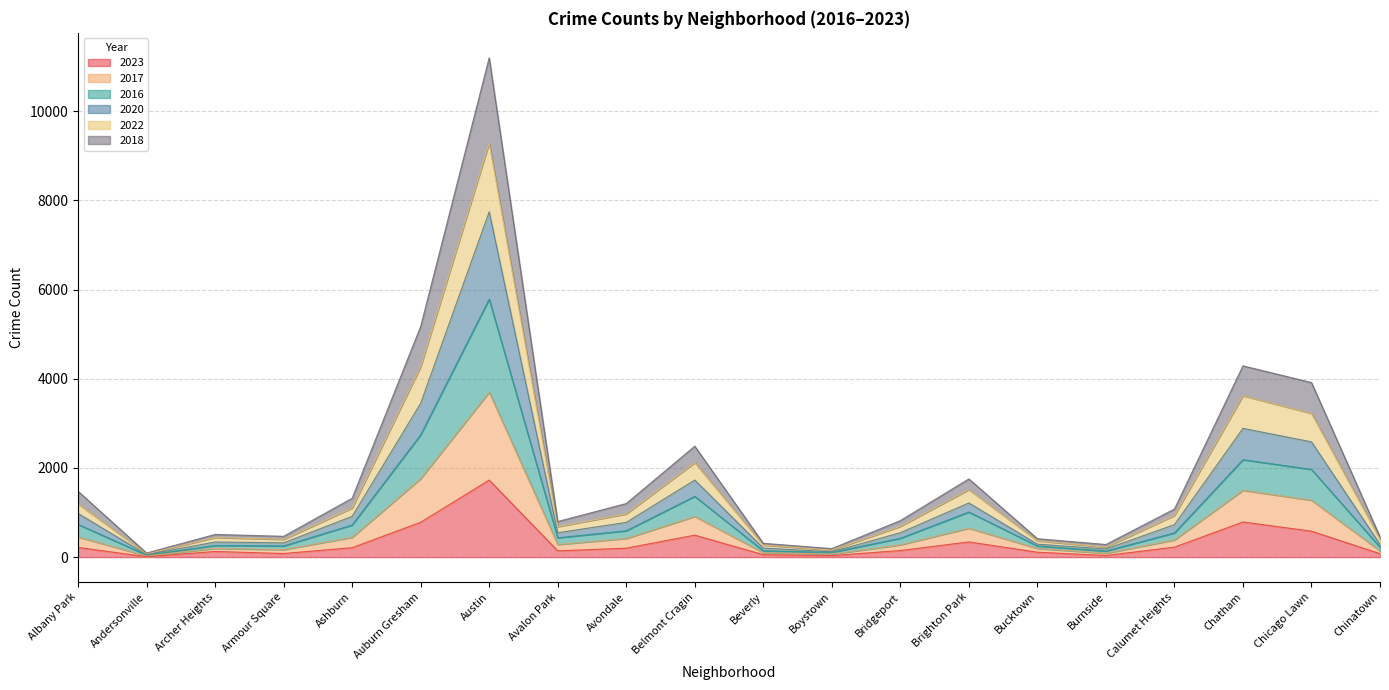

At which category does 2017 reach its first local peak?

Archer Heights